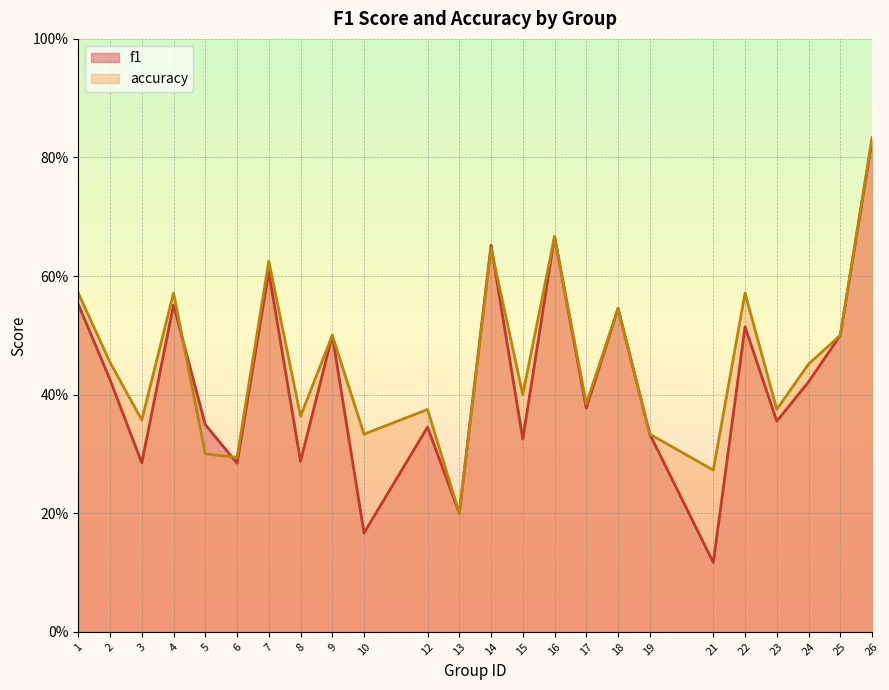

What is the difference between the maximum and second lowest values in the f1 series?

0.7